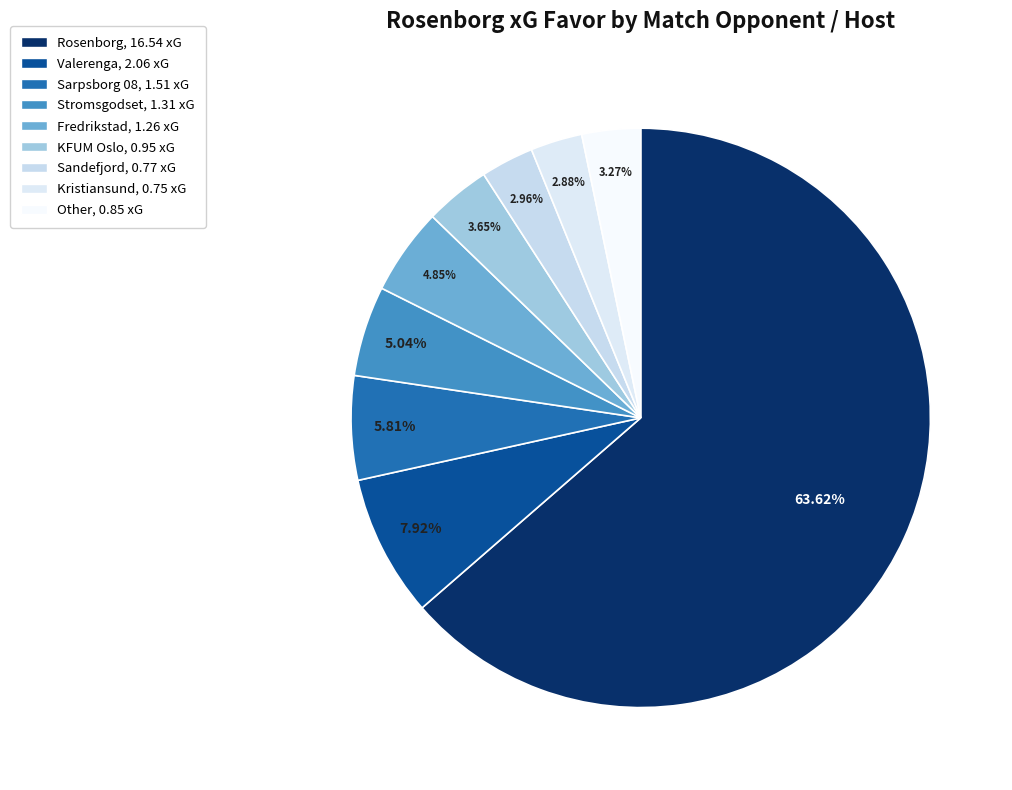

Which category has the biggest portion of the pie?

Rosenborg